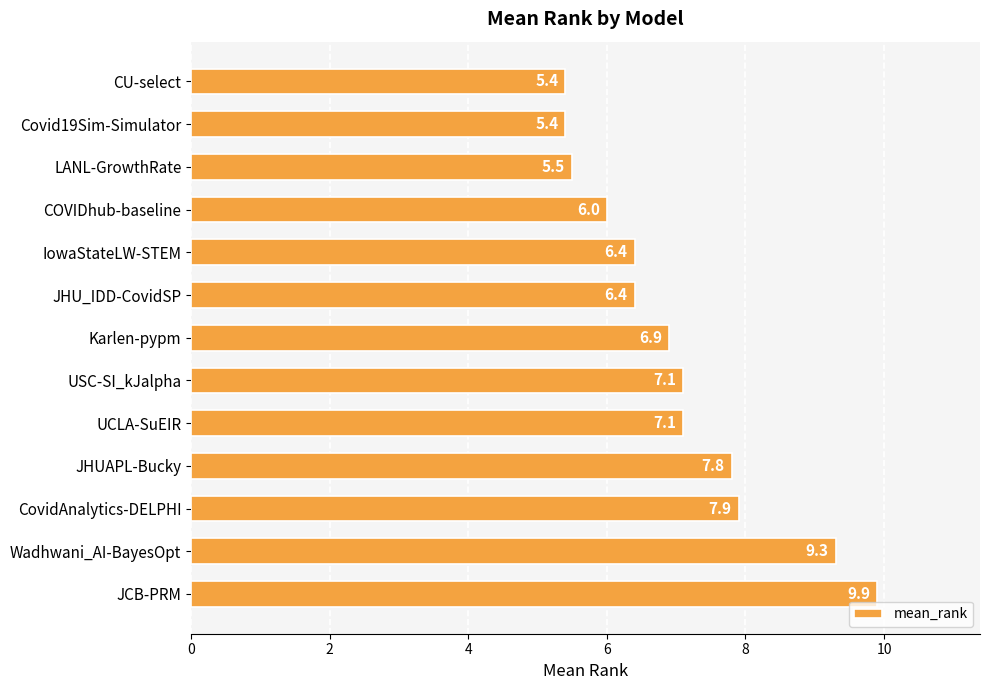

What is the difference between the maximum and minimum values?

4.5